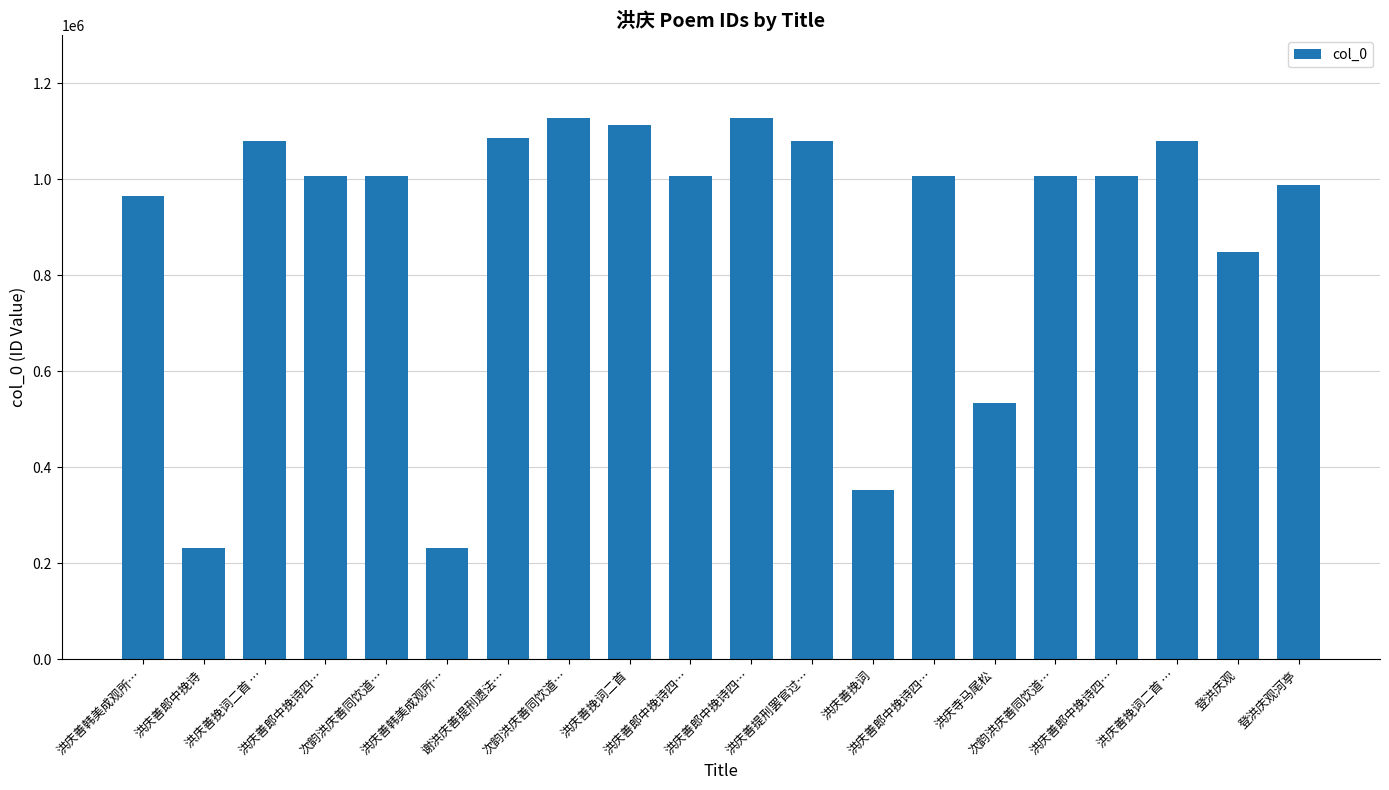

Reading left to right, extract all data points from this chart.

洪庆善韩美成观所…=964407	洪庆善郎中挽诗=231860	洪庆善挽词二首 …=1078913	洪庆善郎中挽诗四…=1006392	次韵洪庆善同饮道…=1006280	洪庆善韩美成观所…=230822	谢洪庆善提刑遗法…=1086511	次韵洪庆善同饮道…=1128437	洪庆善挽词二首=1112980	洪庆善郎中挽诗四…=1006391	洪庆善郎中挽诗四…=1128429	洪庆善提刑罢官过…=1079238	洪庆善挽词=352114	洪庆善郎中挽诗四…=1006465	洪庆寺马尾松=533292	次韵洪庆善同饮道…=1006279	洪庆善郎中挽诗四…=1006393	洪庆善挽词二首 …=1078912	登洪庆观=848159	登洪庆观河亭=987179